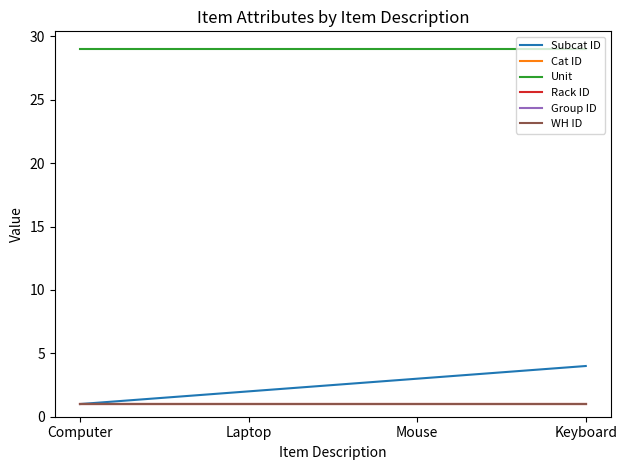

At which label does Group ID reach its peak?

Computer